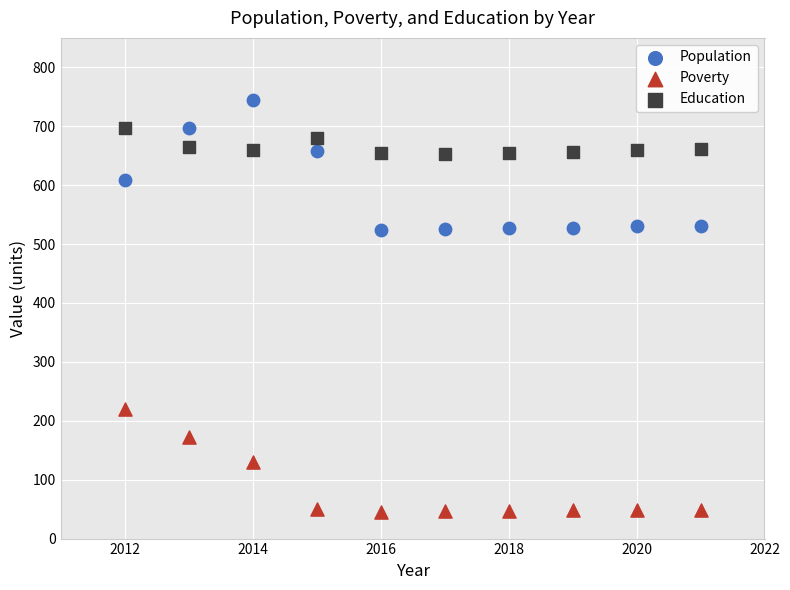

Which series contains the lowest Y value?

Poverty